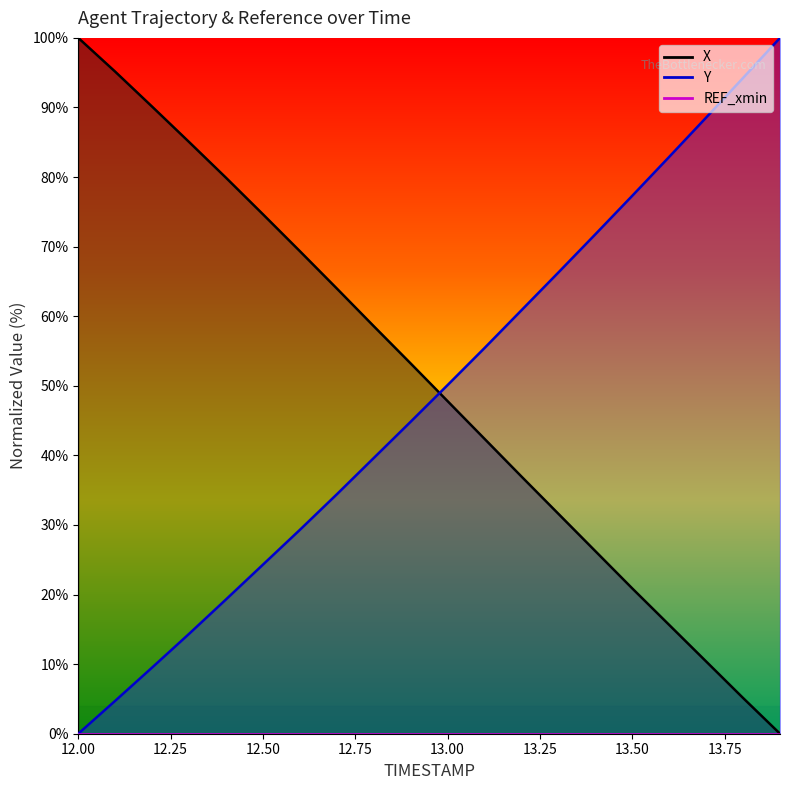

How many lines are shown in the chart?

2